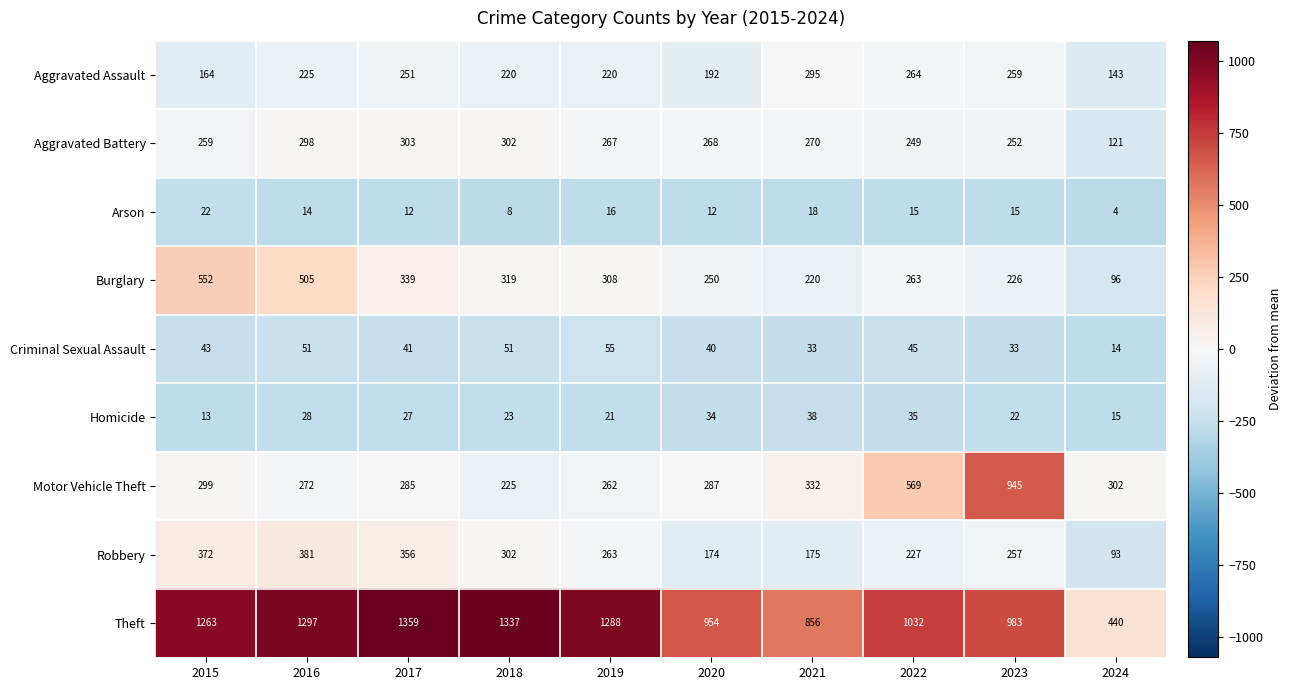

Which series has the largest range (max minus min)?

Theft